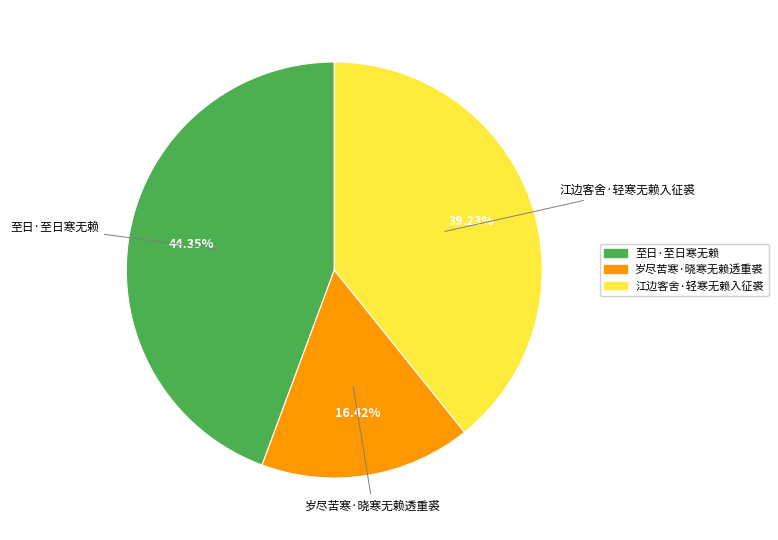

What is the largest slice in the pie chart?

至日·至日寒无赖